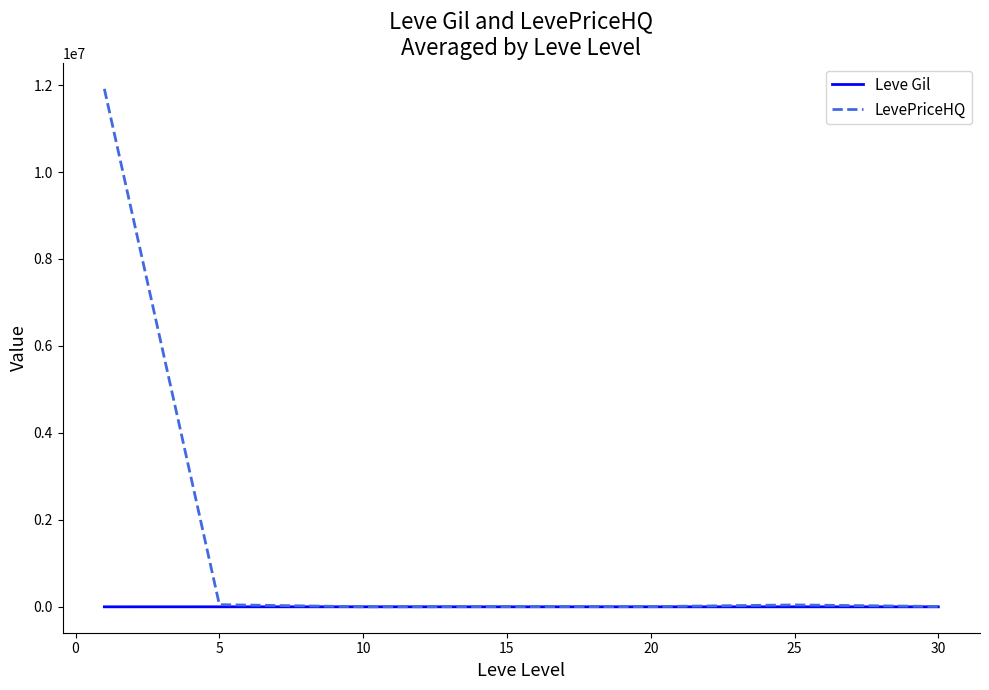

Which series has the widest spread of values?

LevePriceHQ